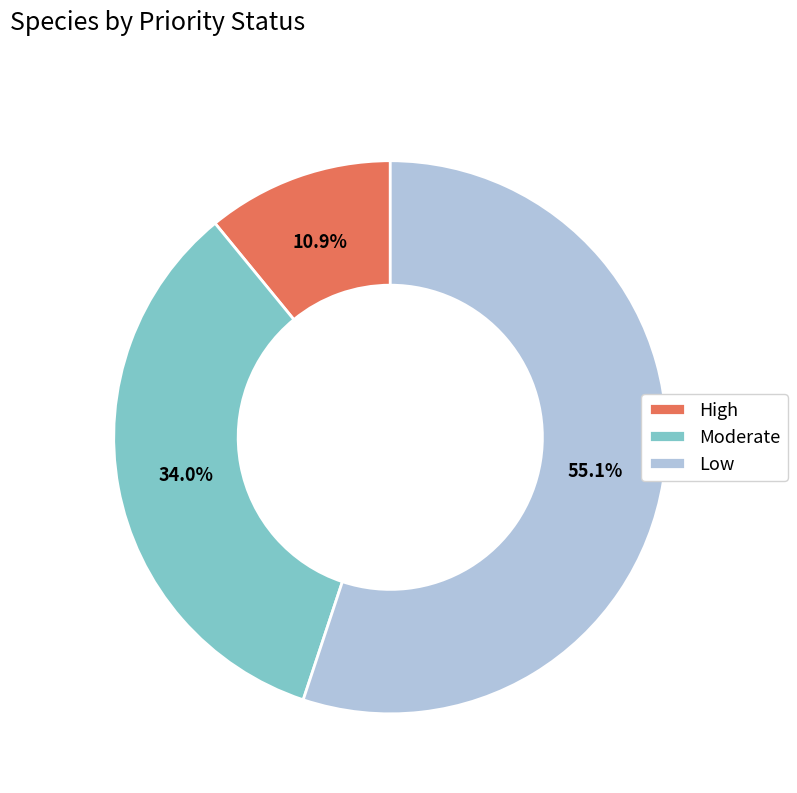

How many segments does this pie chart have?

3